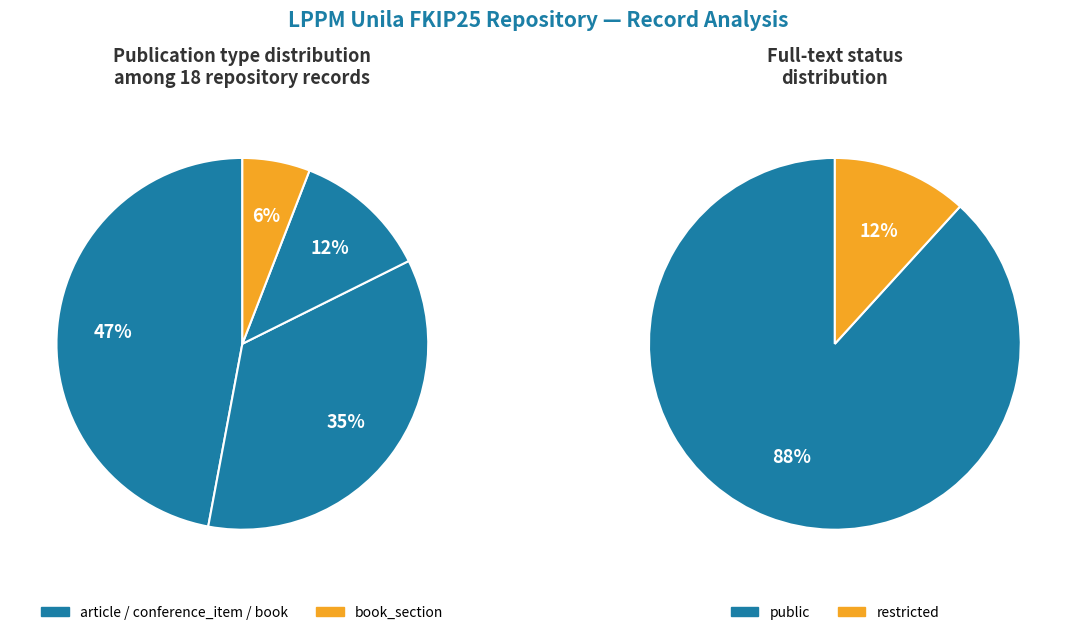

Is the sum of restricted_article and book_section greater than half?

No